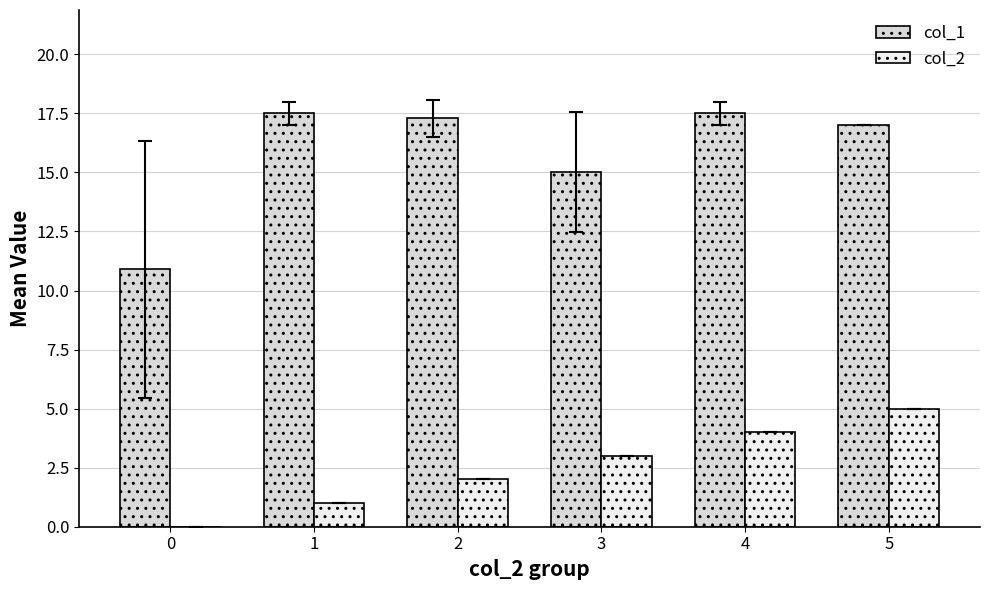

What is the difference between the second highest and second lowest values in the col_1 series?

2.5